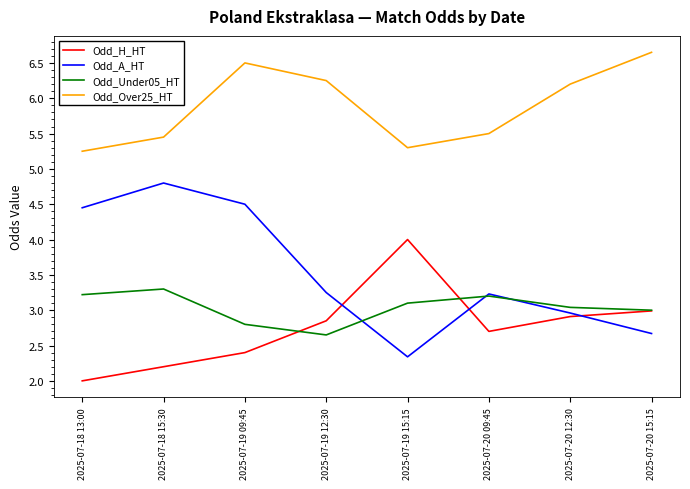

At how many categories does at least one series exceed 2?

8